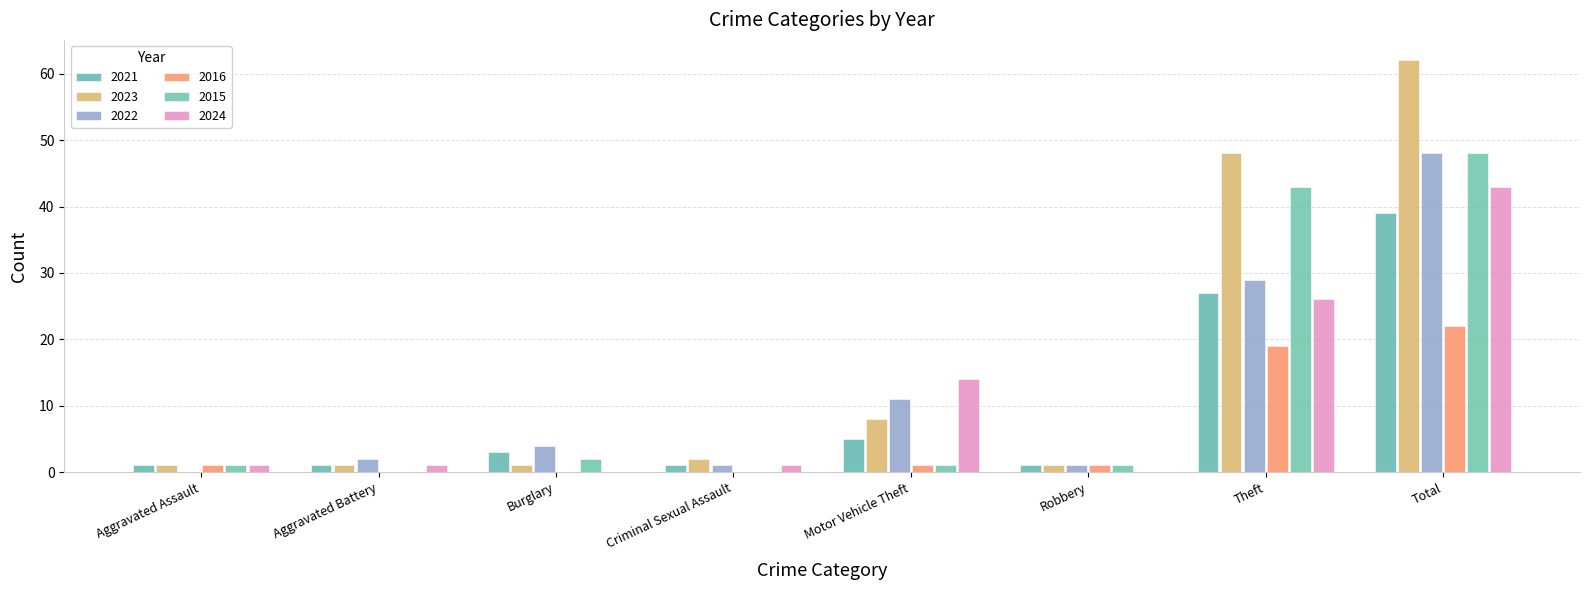

The 2023 series shows 1 at Robbery. True or false?

True